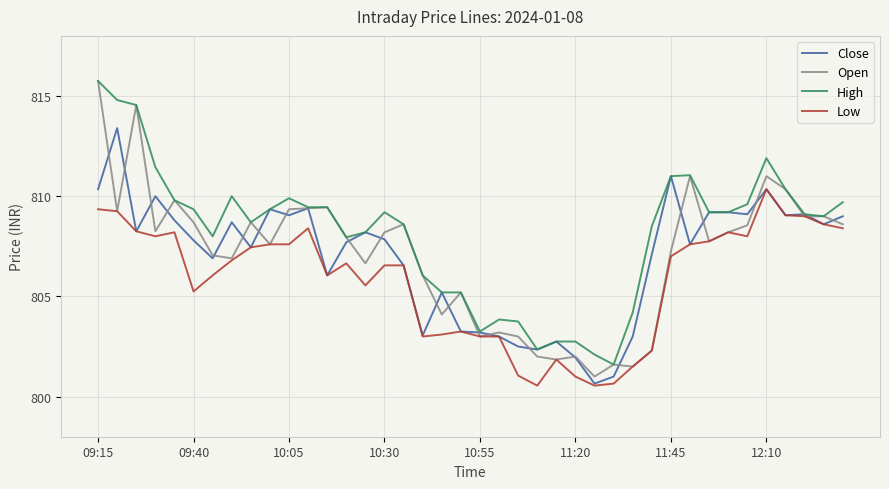

Which series has the widest spread of values?

Open